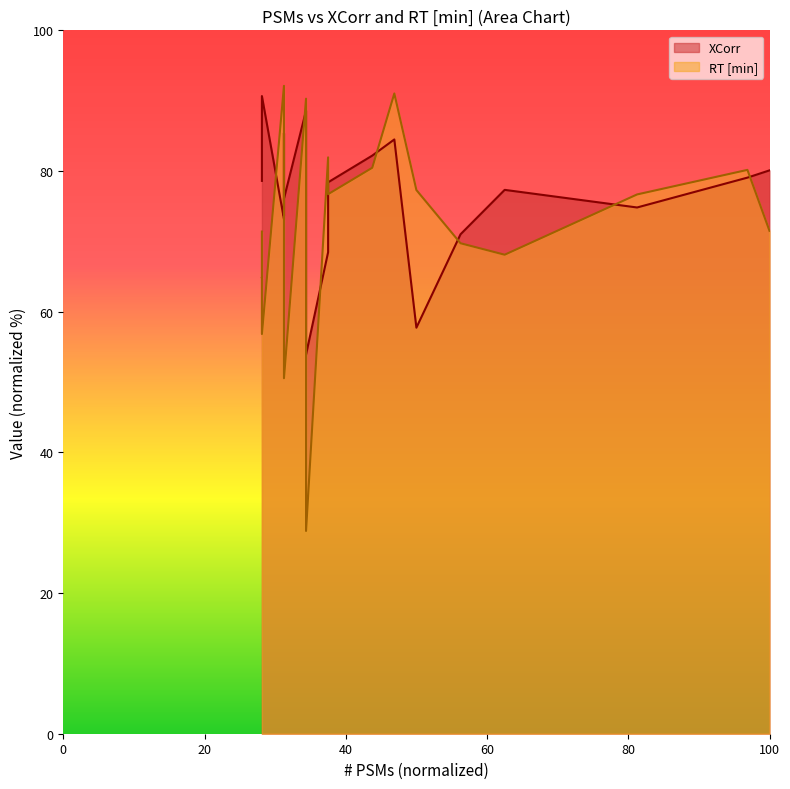

Is it true that RT [min] equals 18.5 at 26?

False